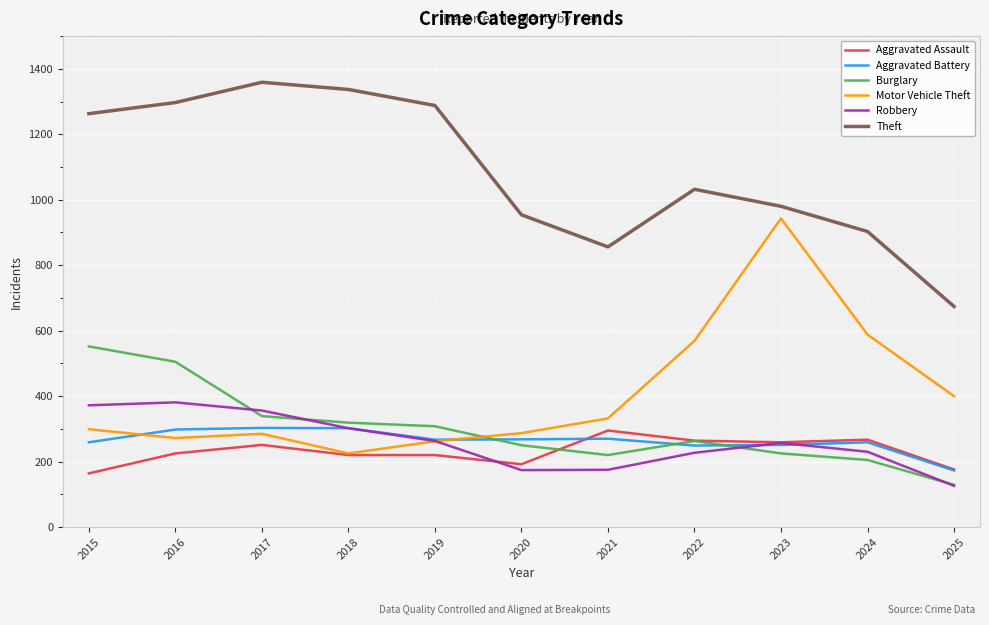

What is the difference between the highest and lowest values at 2023?

755